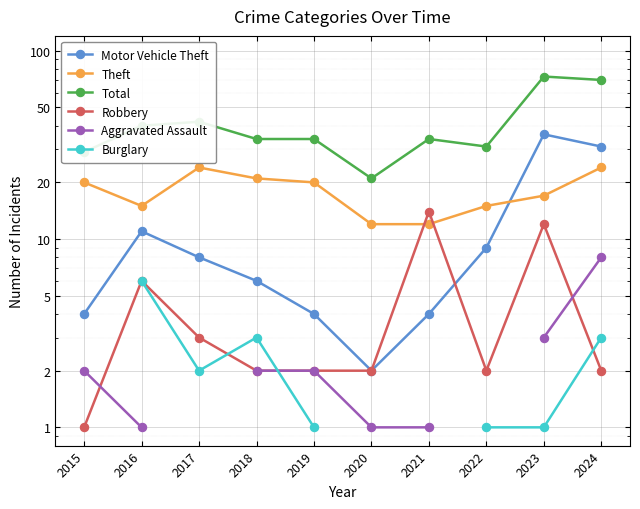

How many lines are shown in the chart?

6